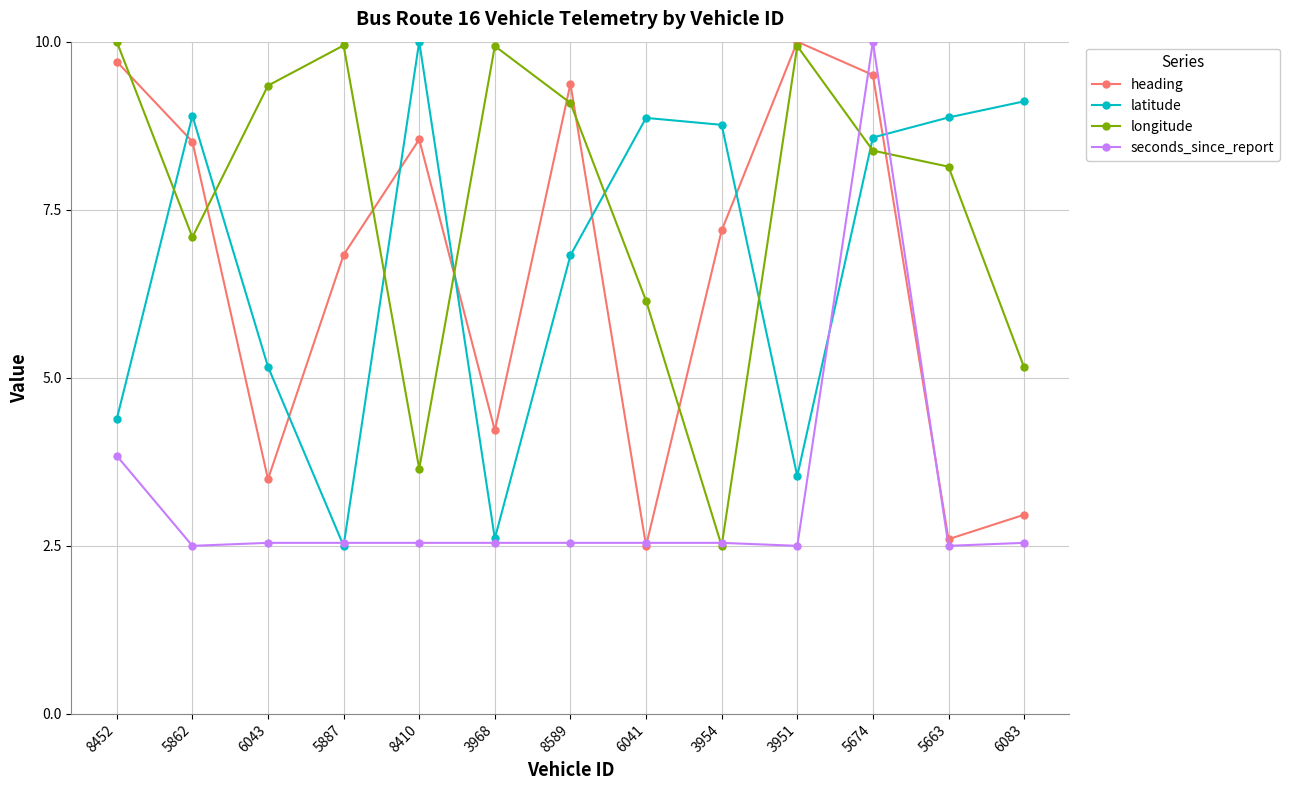

What is the total value across all series at 6041?

20.1